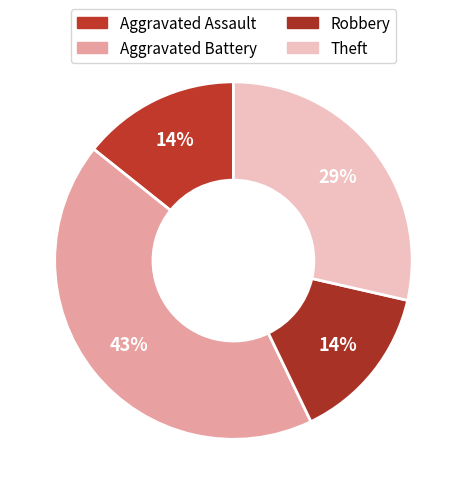

Which category has the smallest portion of the pie?

Aggravated Assault